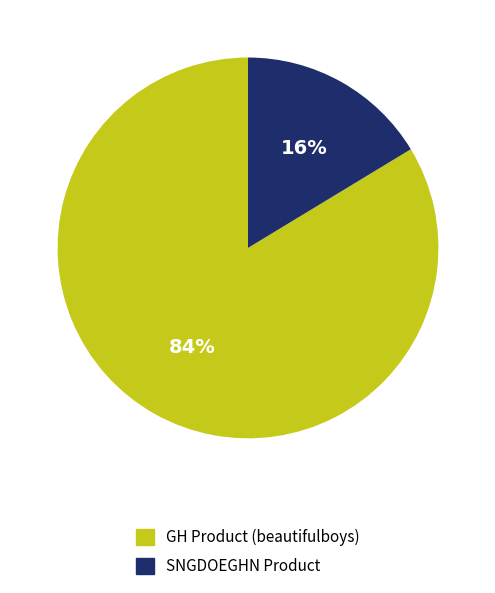

How many segments does this pie chart have?

2